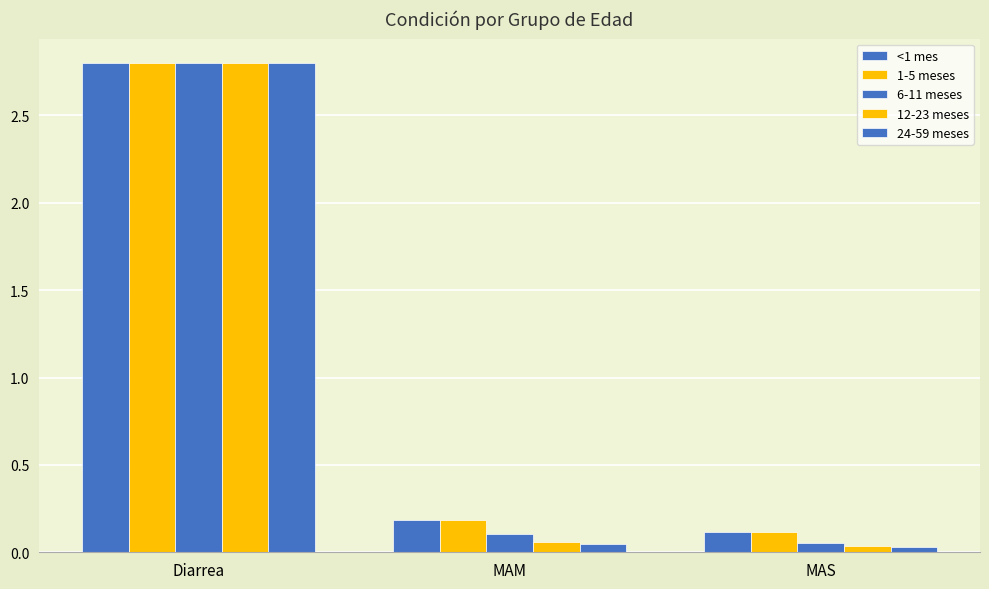

Are the bars grouped side by side (vs. stacked)?

Yes